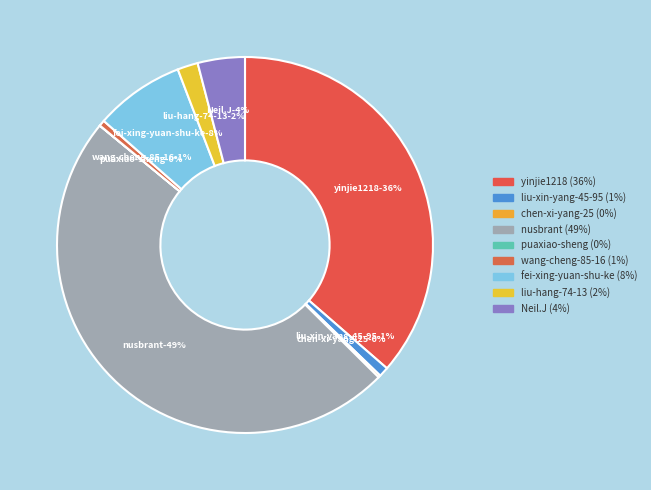

The Neil.J slice represents 18% of the pie. True or false?

False